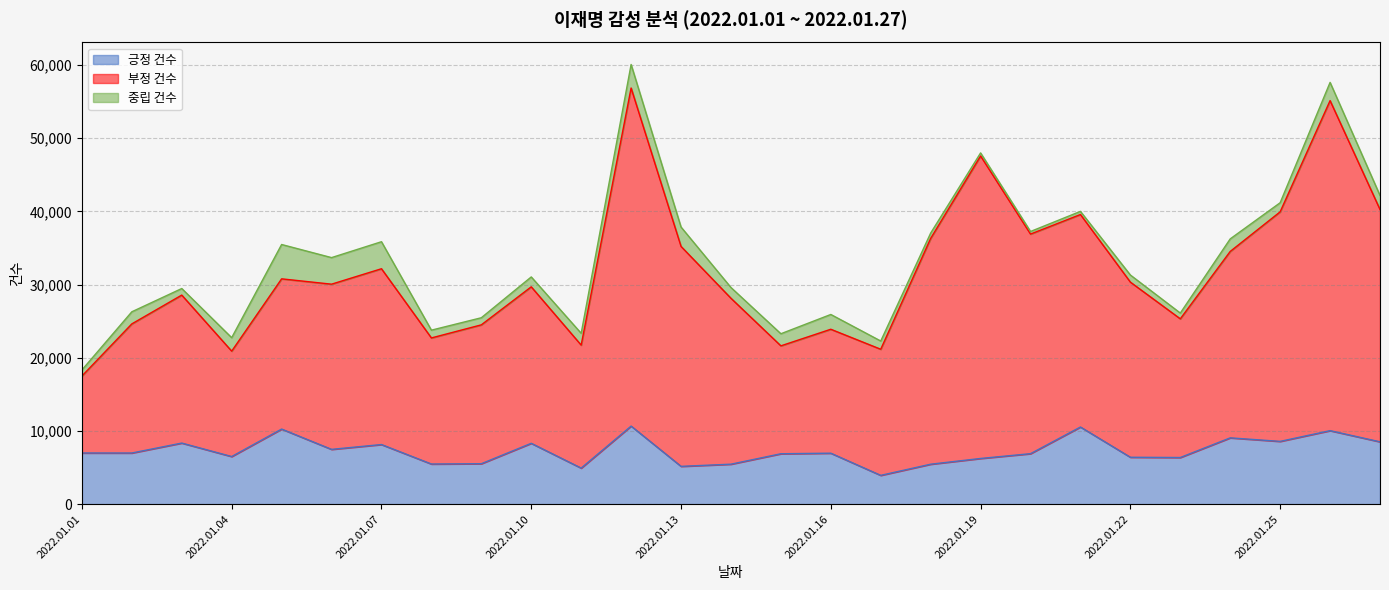

Does the chart display data point markers on the line(s)?

No